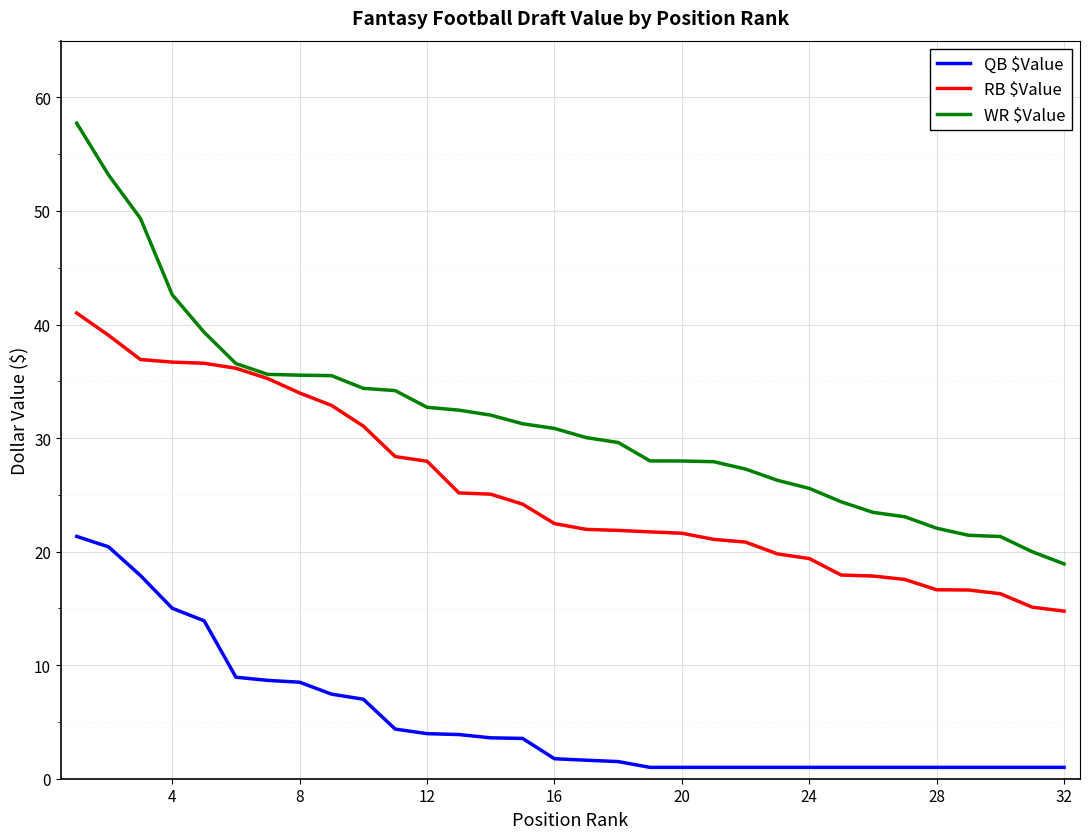

Which series has the widest spread of values?

WR $Value